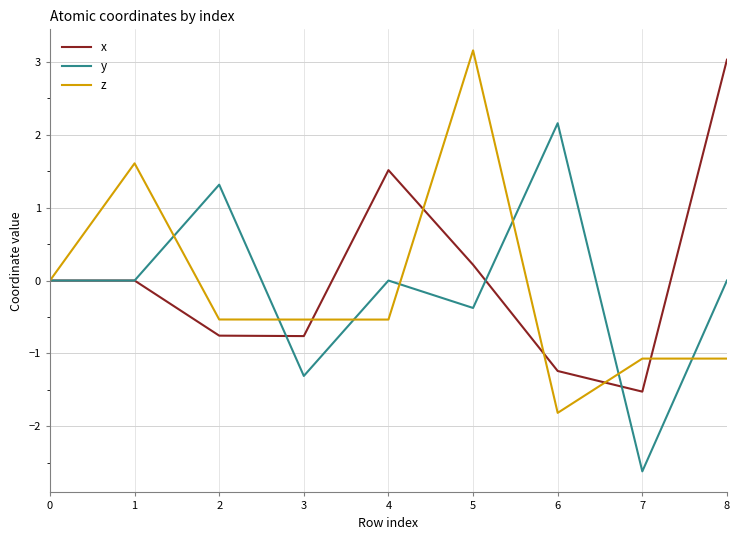

At 4, list the series in order from smallest to largest.

z, y, x